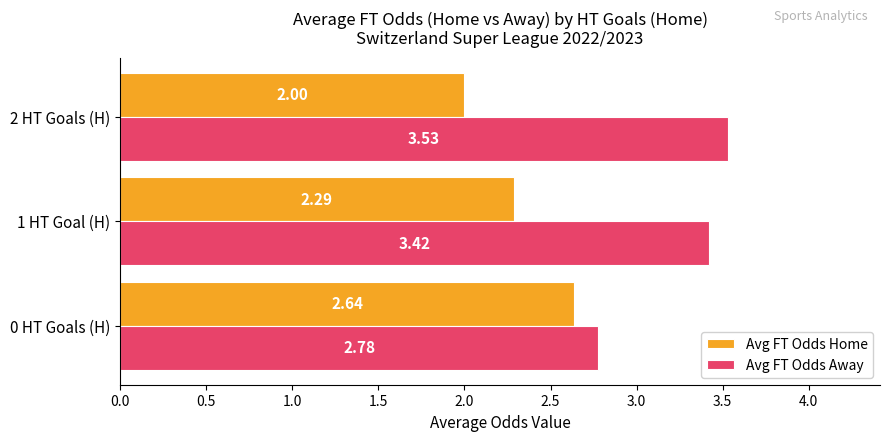

What is the total value across all series at 0 HT Goals (H)?

5.4